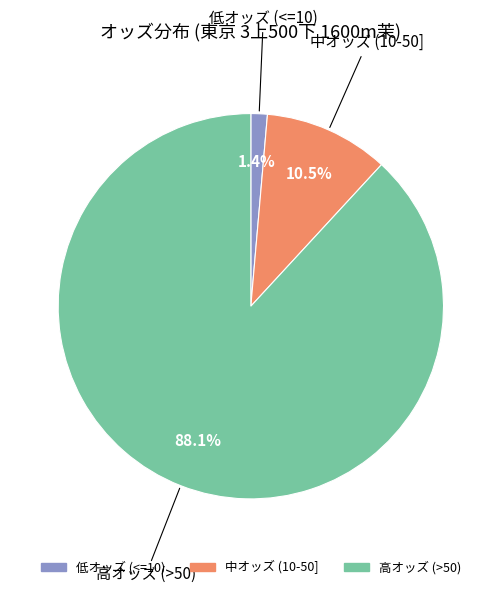

Does any single category account for the majority?

Yes